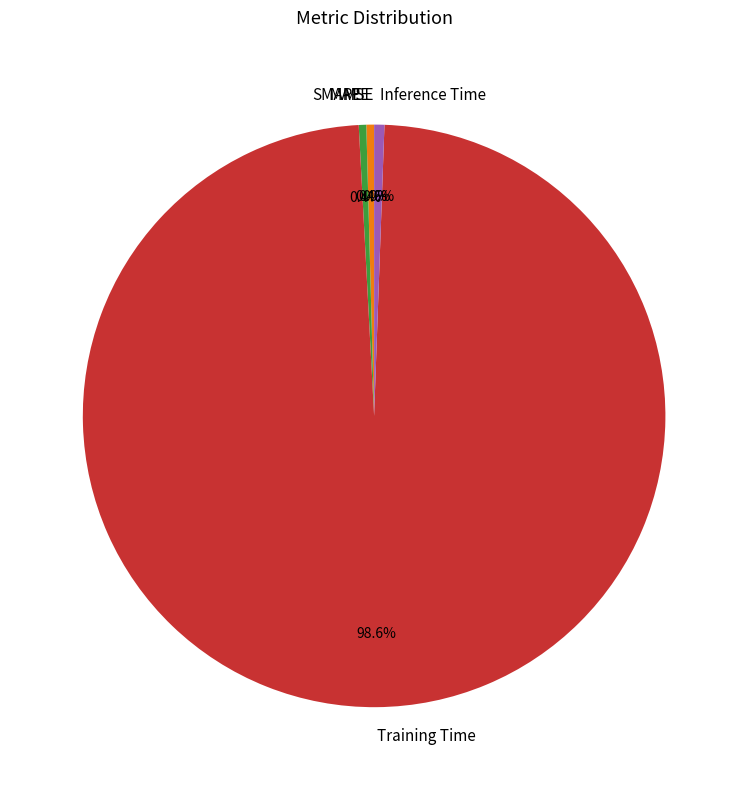

What is the total percentage of SMAPE and Inference Time?

1.0%